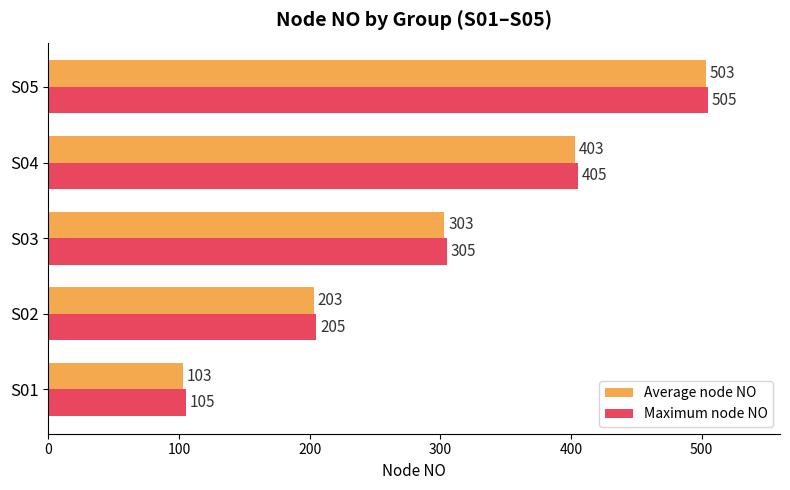

The value of Maximum node NO at S02 is 118. True or false?

False